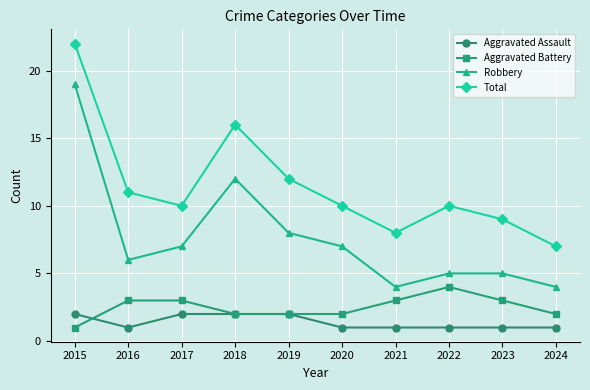

What is the value of the Aggravated Battery point at the 10th from the left?

2